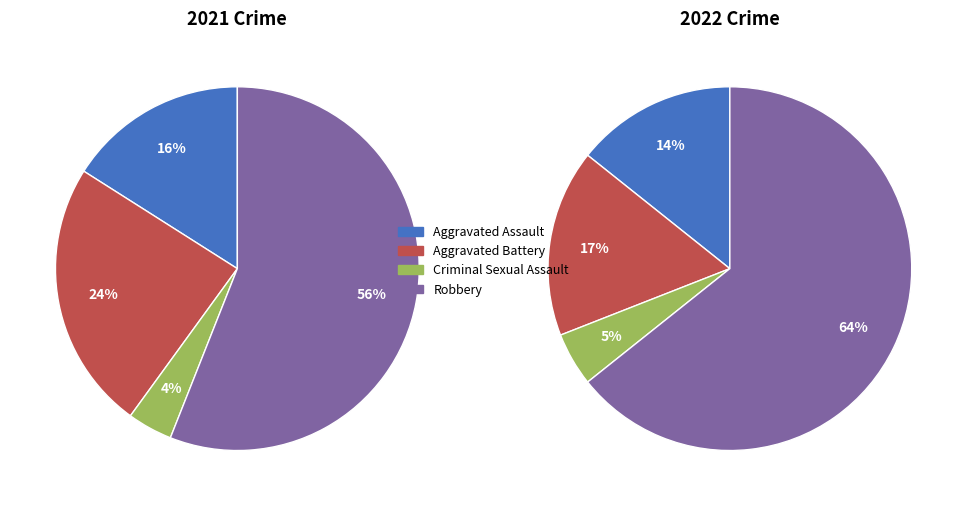

Rank the categories by value from lowest to highest.

Criminal Sexual Assault, Aggravated Assault, Aggravated Battery, Robbery